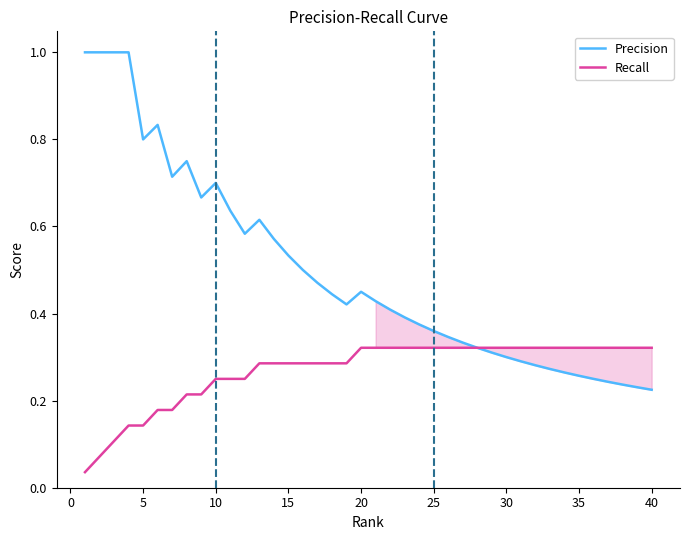

What is the maximum value shown in the chart?

1.0